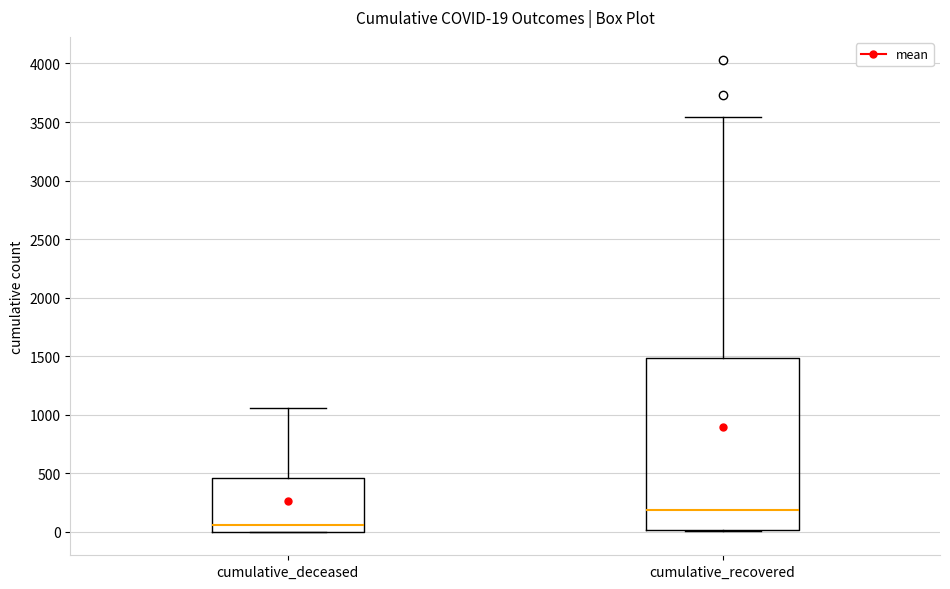

Comparing the boxes themselves (not the whiskers), which one is the tallest?

cumulative_recovered